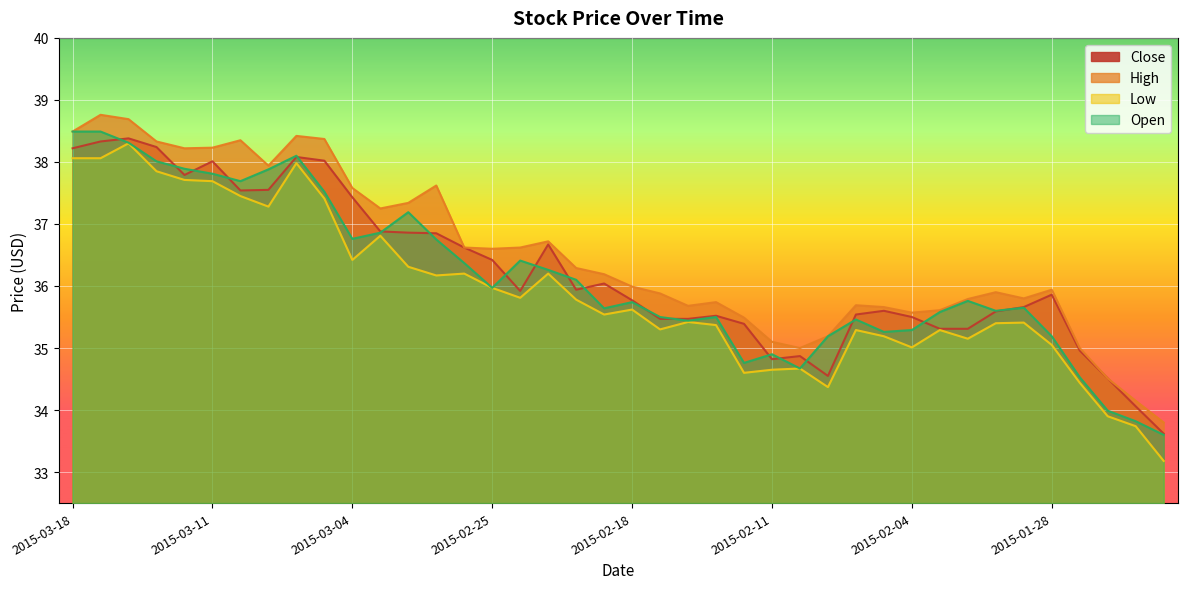

Which series has the largest range (max minus min)?

Low